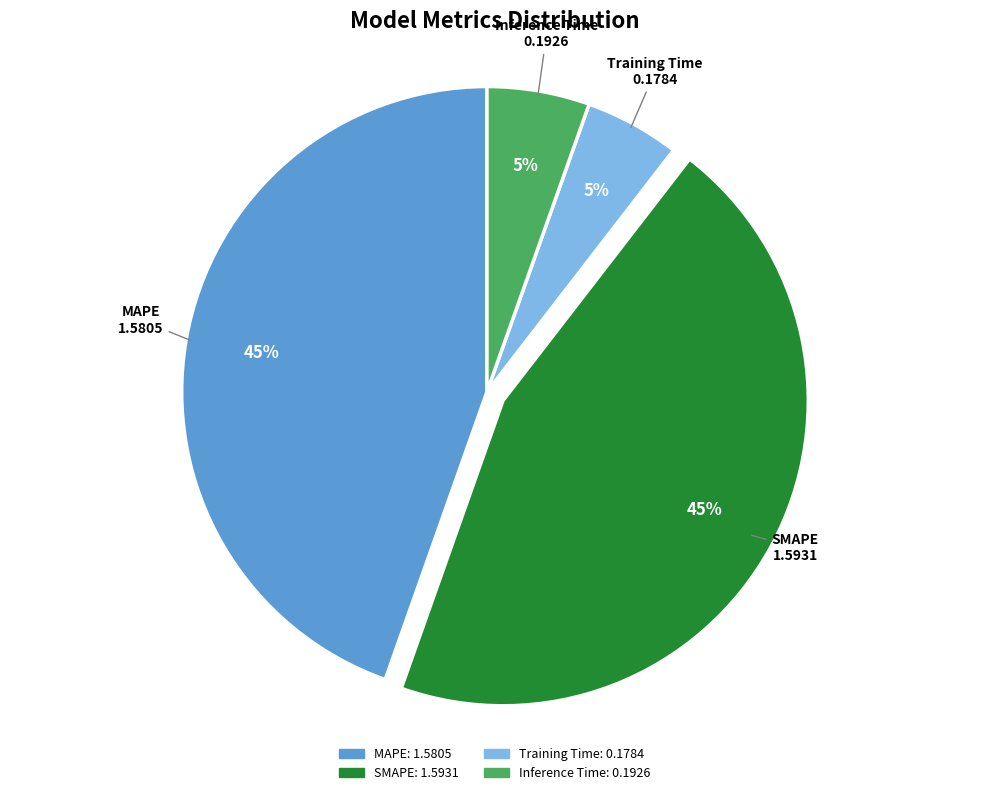

Is MAPE the majority of the pie?

No